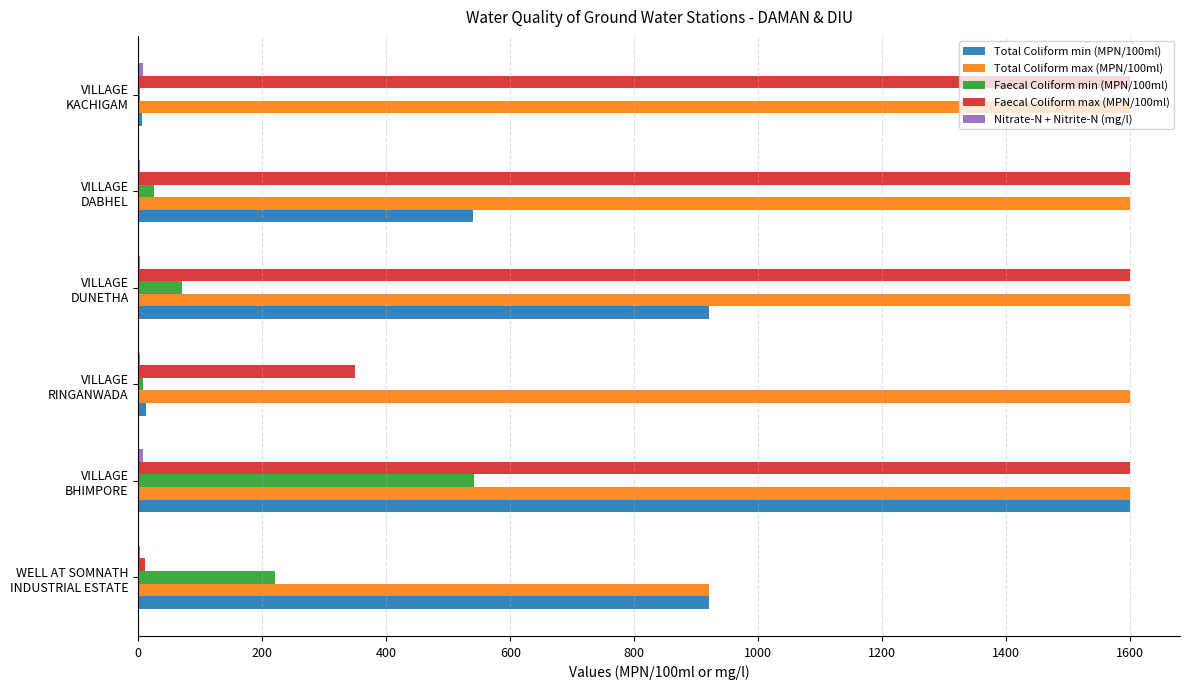

Which series has the largest total across all categories?

Total Coliform max (MPN/100ml)